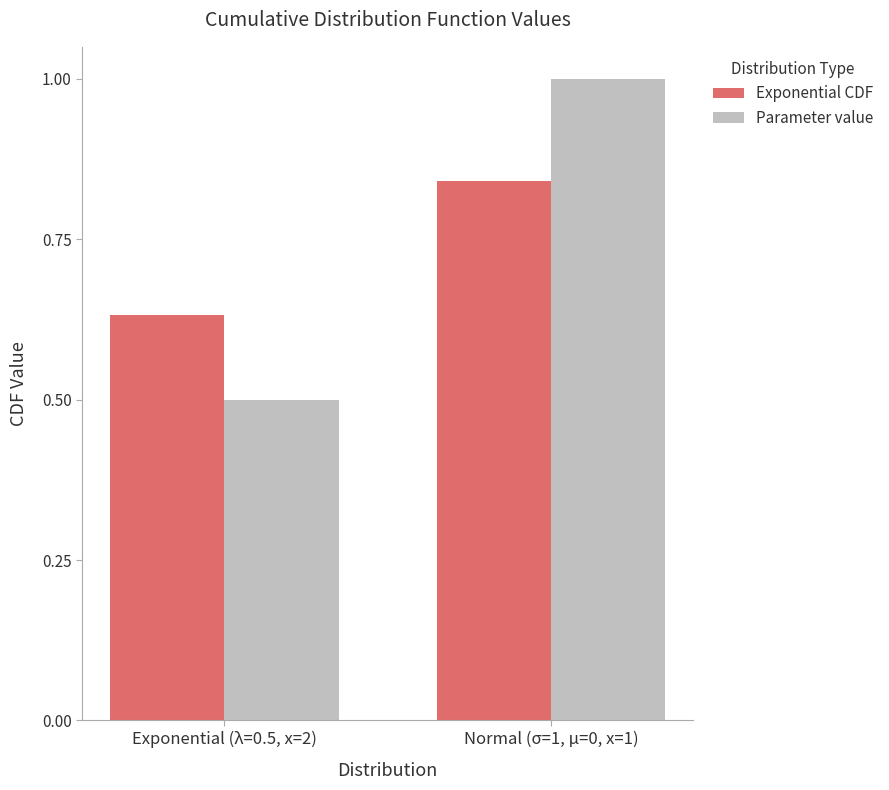

Which category has the highest value across all series?

Normal (σ=1, μ=0, x=1)